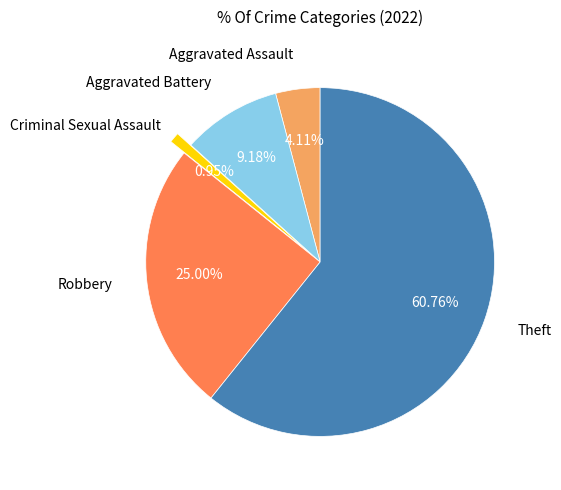

Is there a majority slice in this chart?

Yes